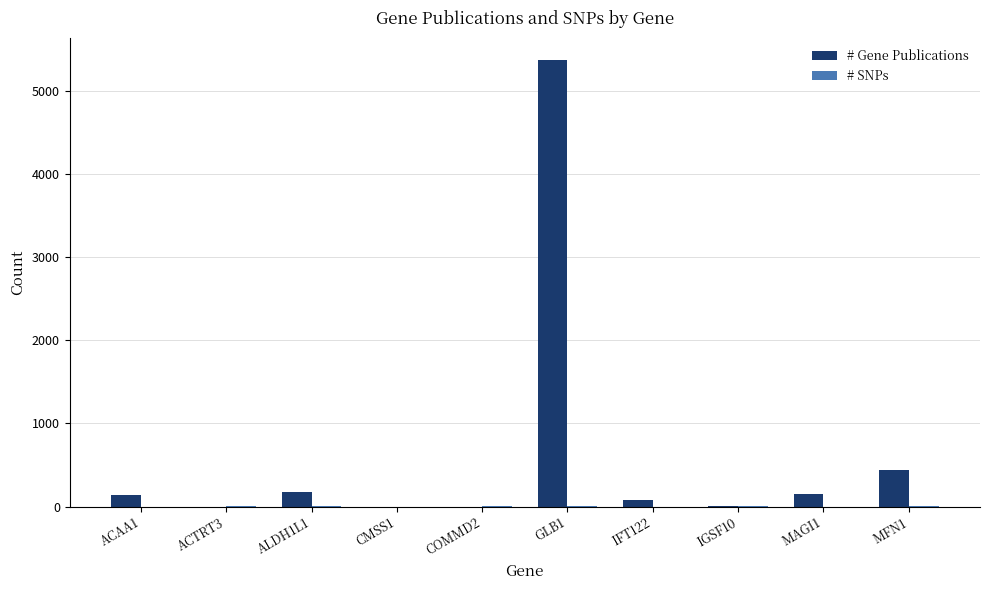

At which label does # Gene Publications reach its peak?

GLB1